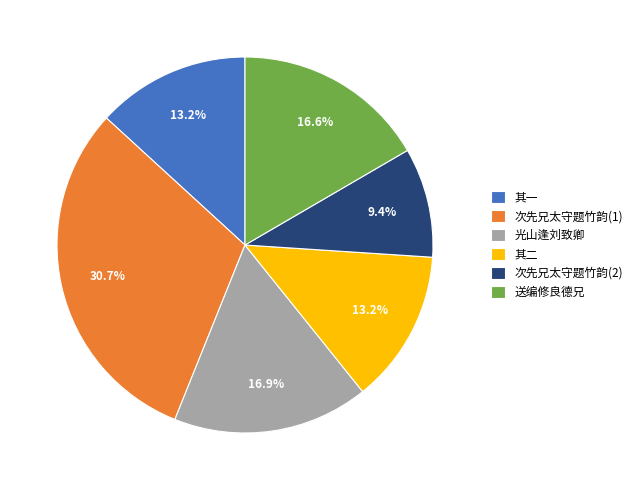

Is there any slice that represents more than half of the pie?

No